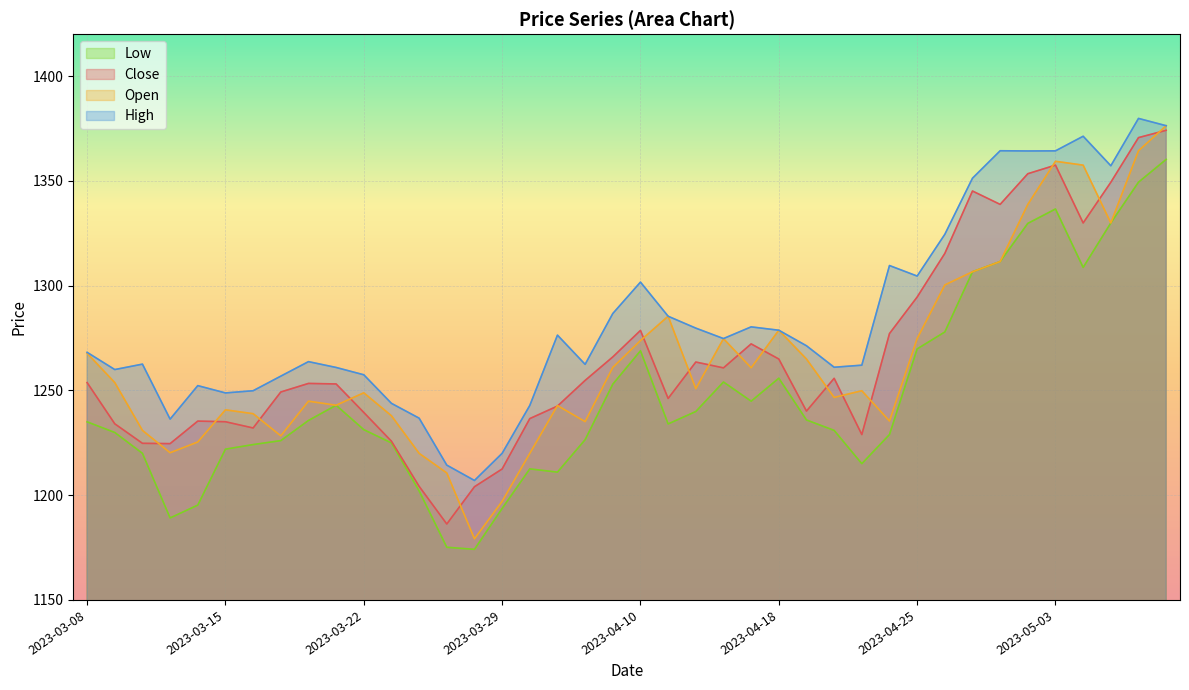

Rank the series by their maximum value, from highest to lowest.

High, Open, Close, Low